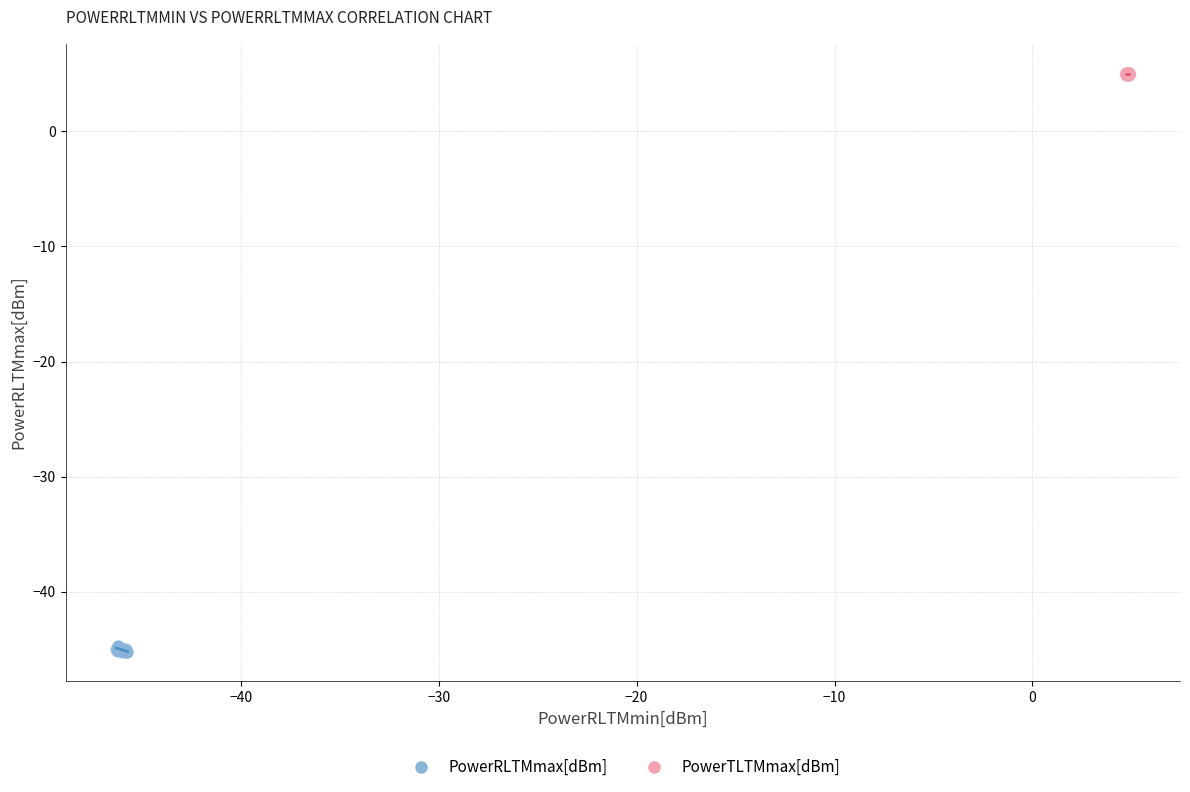

Which series has the widest spread of Y values?

PowerRLTMmax[dBm]